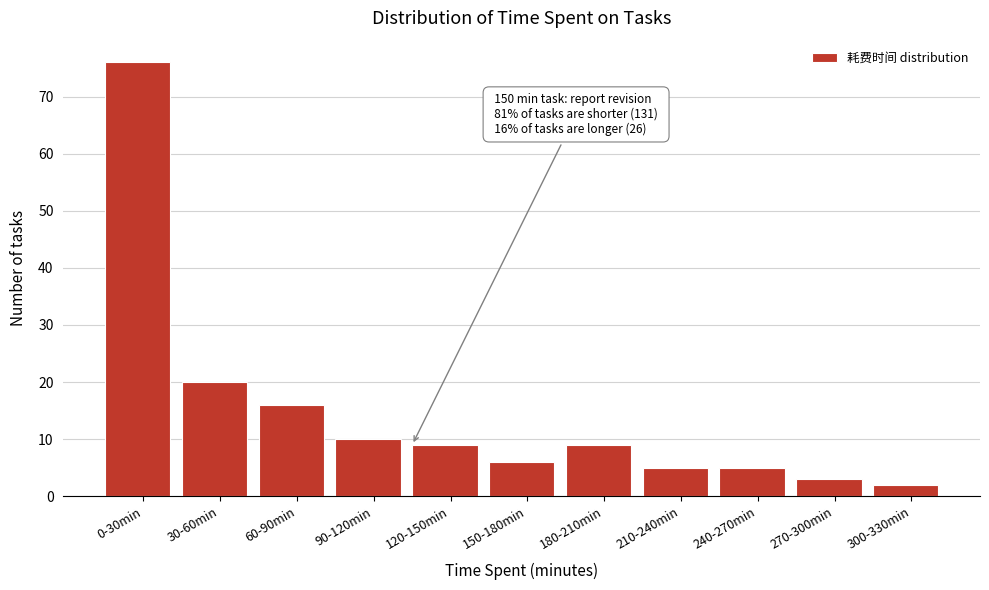

Reading left to right, extract all data points from this chart.

0-30min=76	30-60min=20	60-90min=16	90-120min=10	120-150min=9	150-180min=6	180-210min=9	210-240min=5	240-270min=5	270-300min=3	300-330min=2